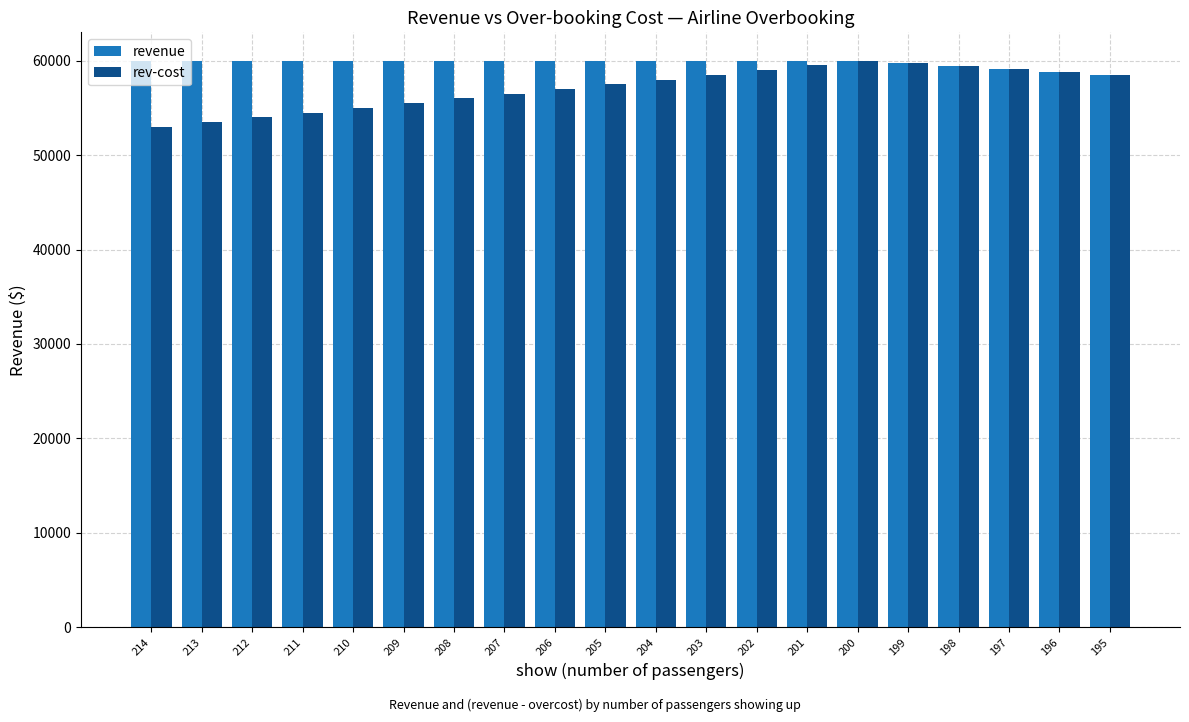

Which series has the largest total across all categories?

revenue